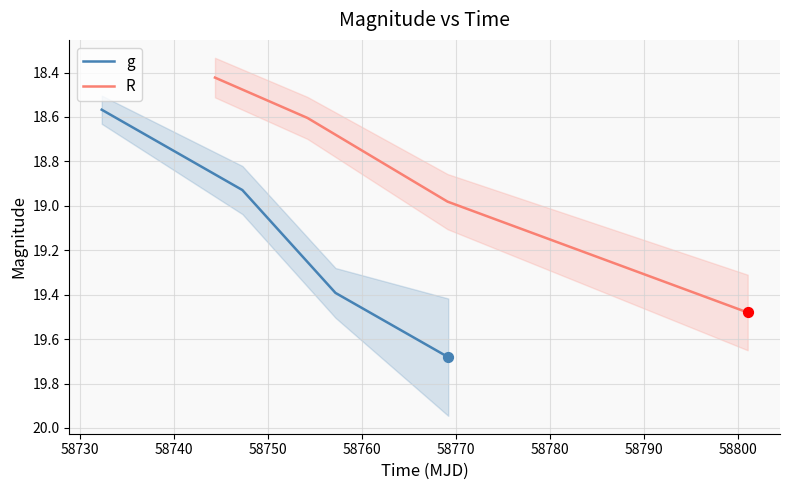

Which series has the widest spread of Y values?

g